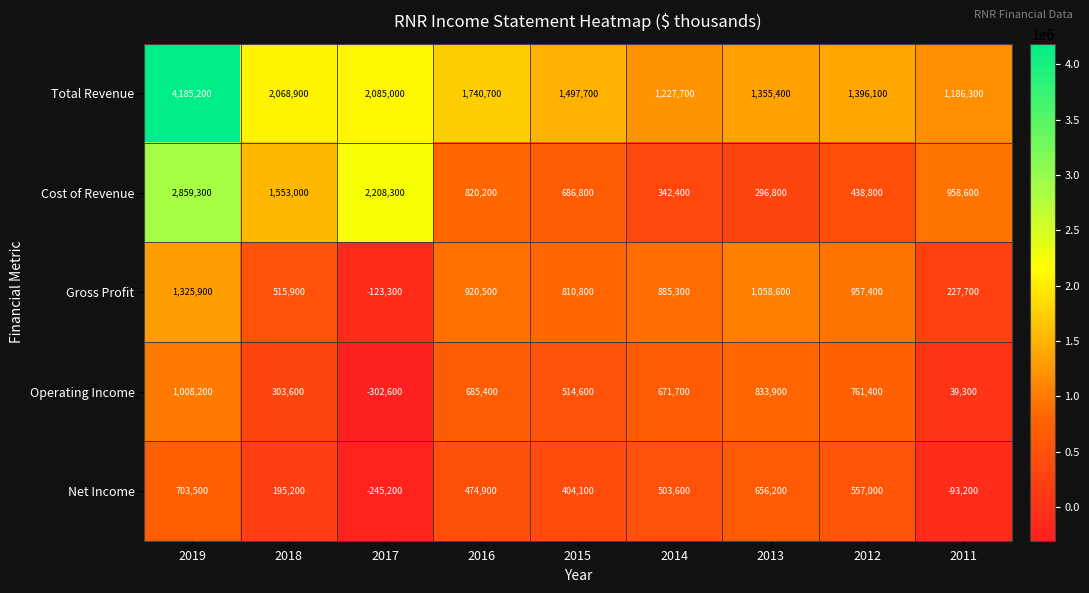

True or false: Gross Profit has a value of 1832296 at 2013.

False